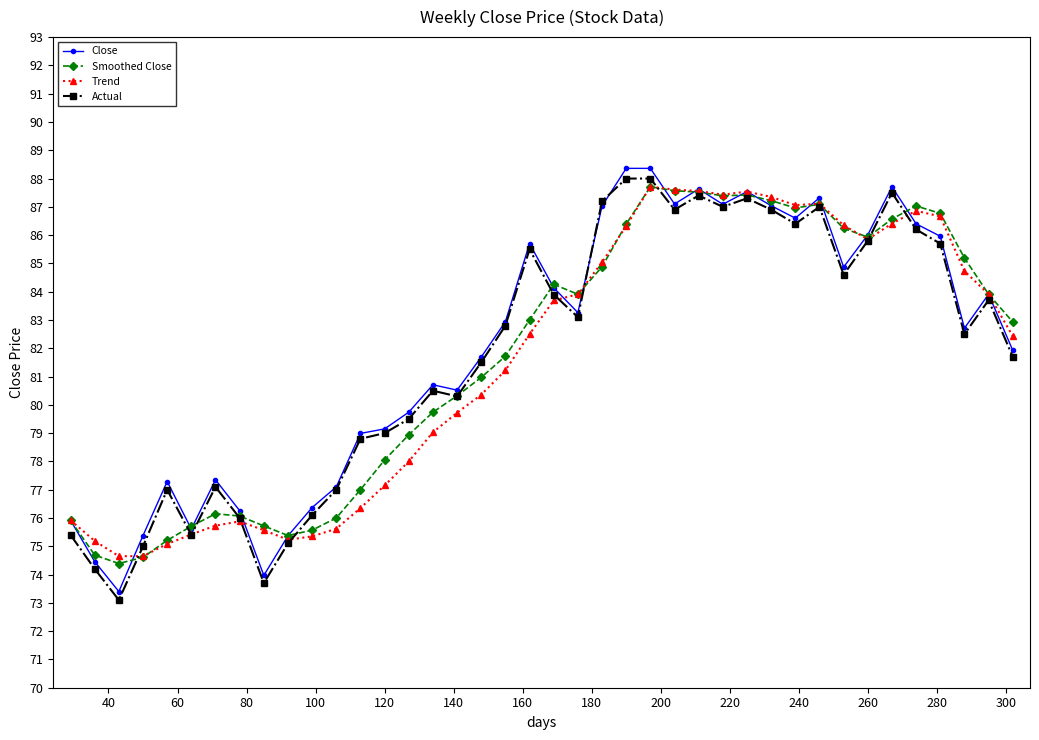

What is the value of the Close point at the 35th from the left?

87.7